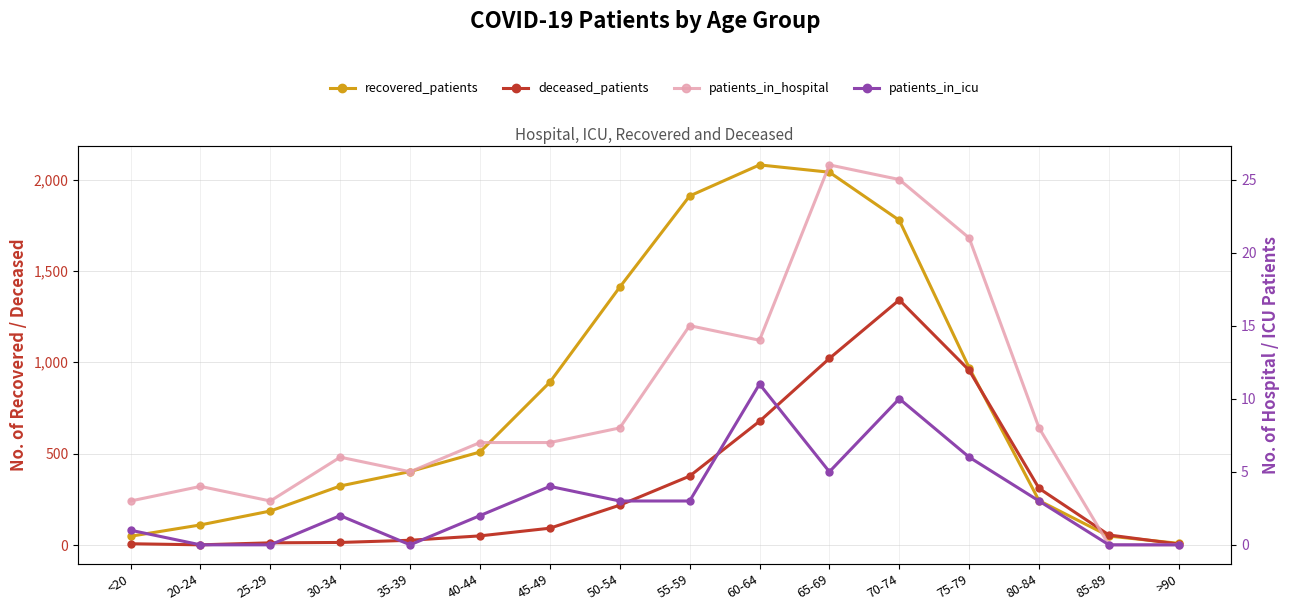

How many categories are shown in the chart?

16